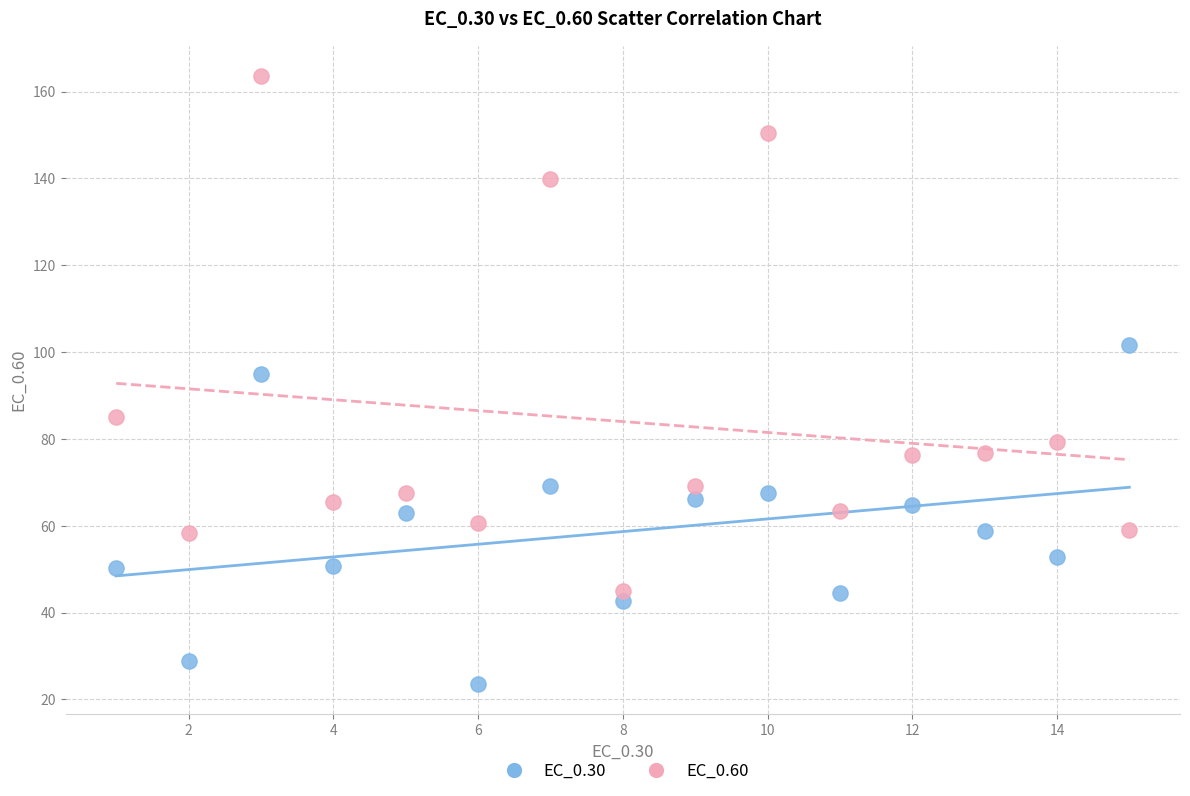

In the EC_0.60 series, what Y value is closest to 104?

85.1